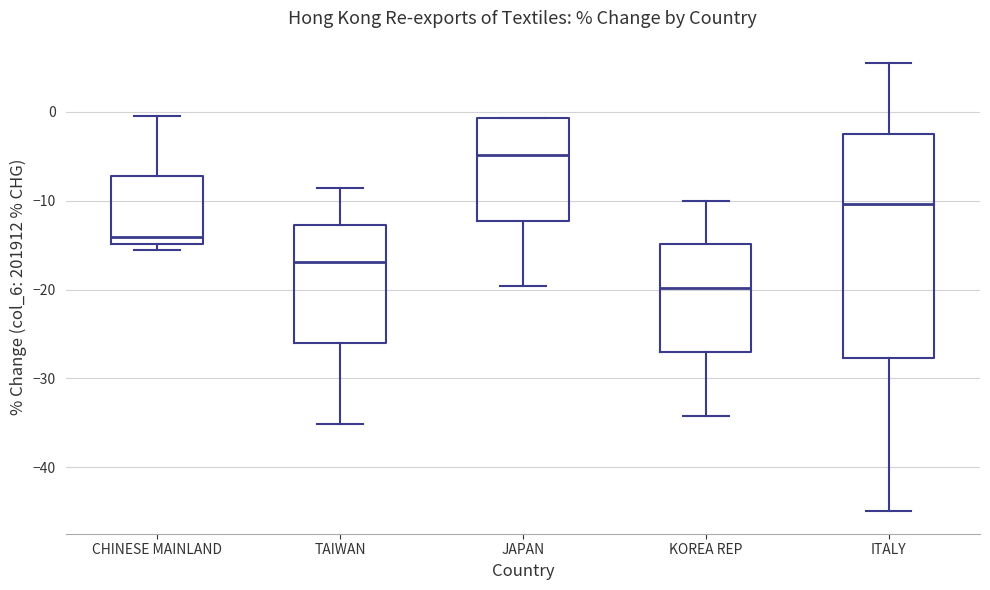

Reading left to right, read every box against the y-axis: the position of its median line, the range the box covers, and the ends of its whiskers. The values are not printed on the chart, so give them approximately, as read against the axis.

CHINESE MAINLAND: median -14, box -15 to -7, whiskers -16 to 0
TAIWAN: median -17, box -26 to -13, whiskers -35 to -9
JAPAN: median -5, box -12 to -1, whiskers -20 to -1
KOREA REP: median -20, box -27 to -15, whiskers -34 to -10
ITALY: median -10, box -28 to -2, whiskers -45 to 5